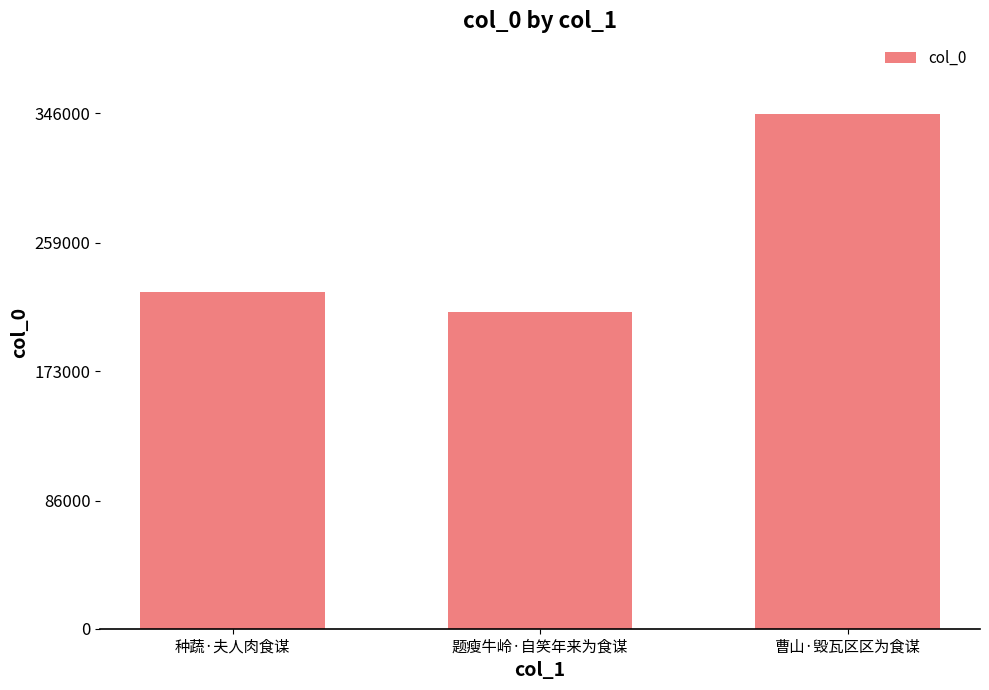

What is the greatest value displayed?

345838